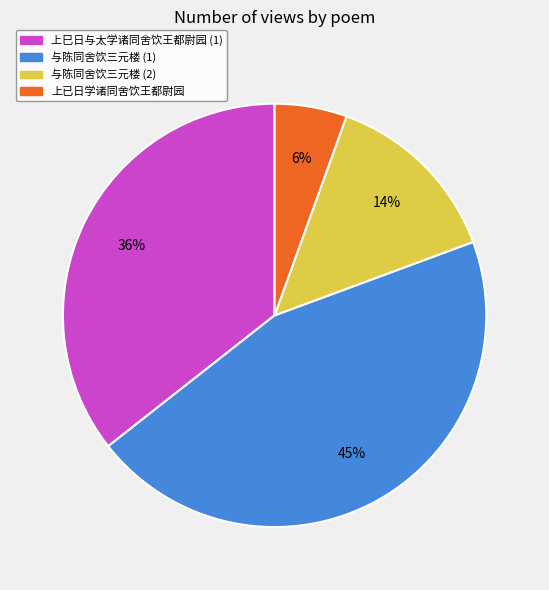

Count the number of slices in the pie.

4